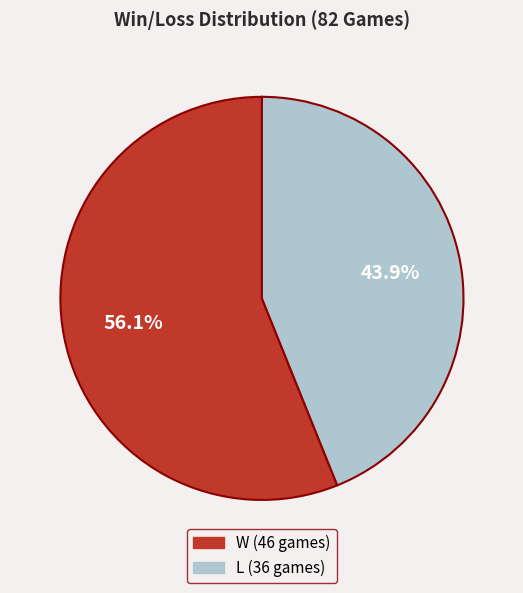

What is the ratio of the value at W to the value at L?

1.3